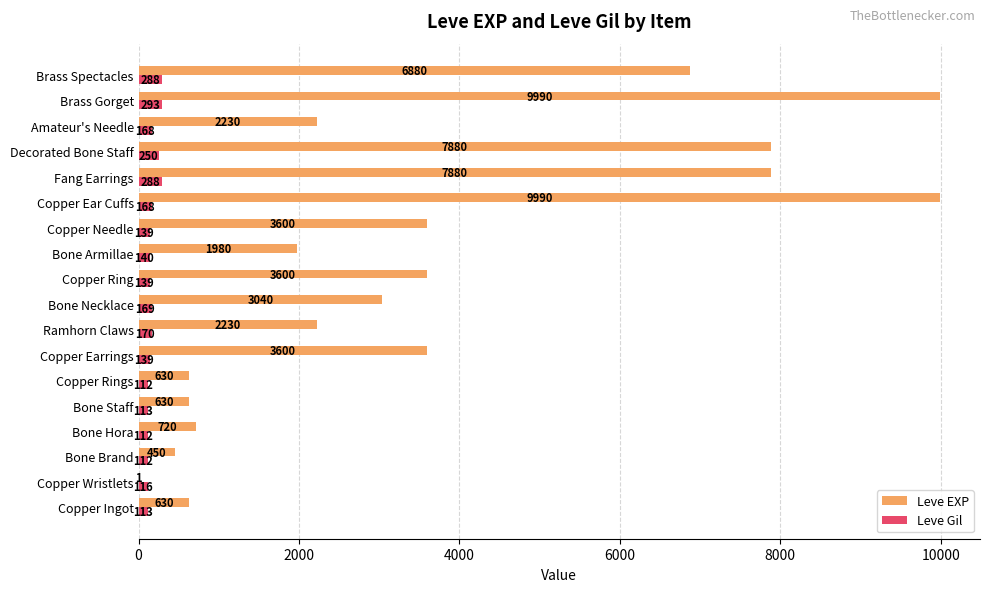

How many distinct data groups are displayed?

2